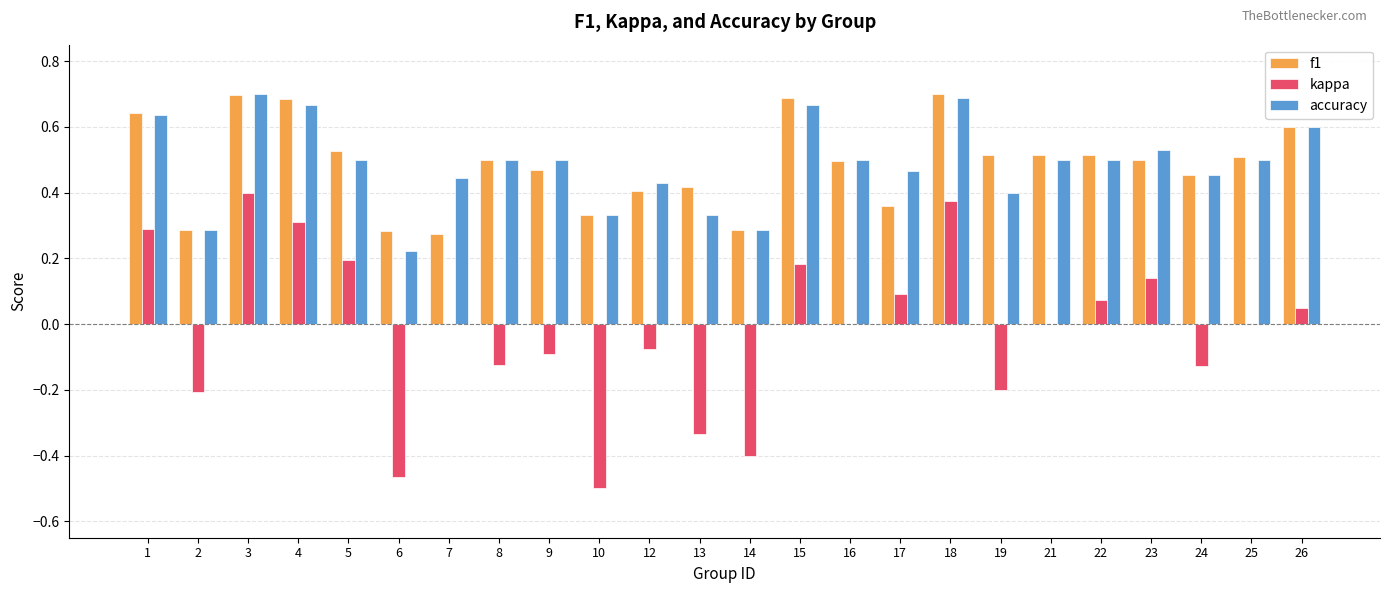

What is the total value across all series at 5?

1.2